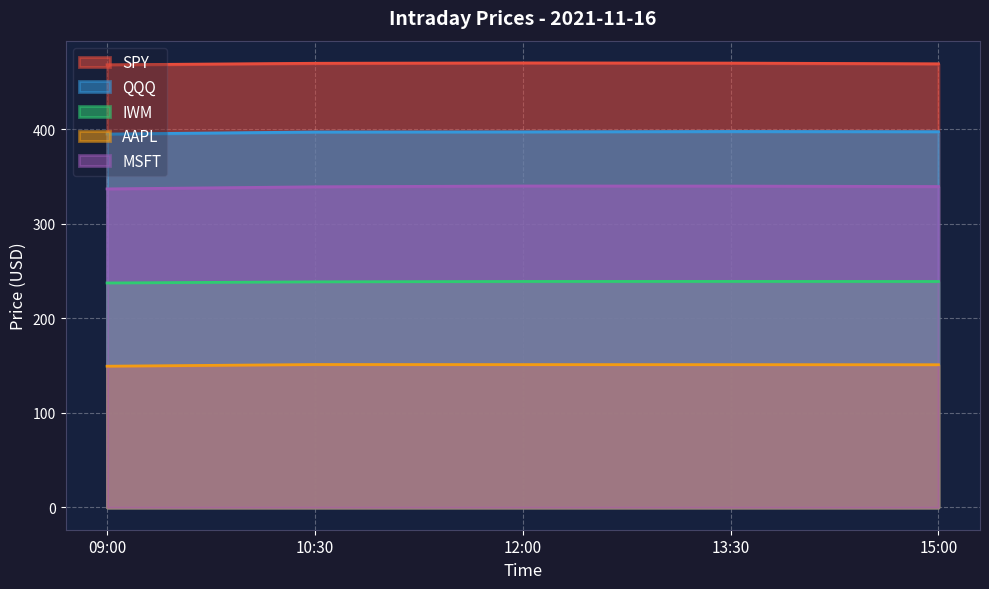

Reading left to right, extract all data points from this chart.

SPY: 468.1	469.7	470.1	469.9	469.1
QQQ: 394.9	397.0	397.2	397.6	397.3
IWM: 237.4	238.6	239.0	239.0	238.9
AAPL: 149.4	151.2	151.1	151.0	150.9
MSFT: 336.9	339.1	340.0	339.9	339.4